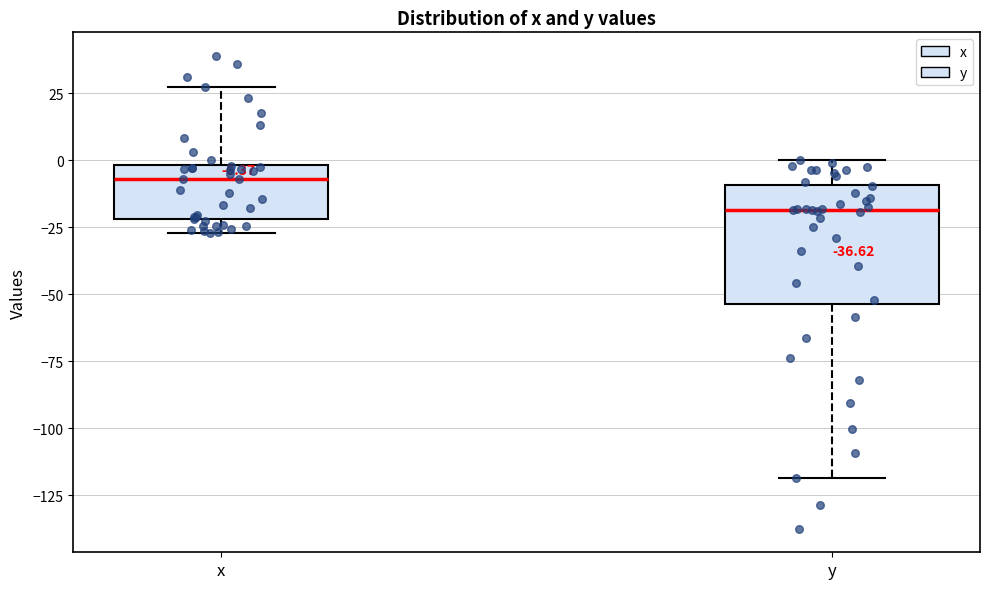

Which box is the tallest, from its lower edge to its upper edge?

y